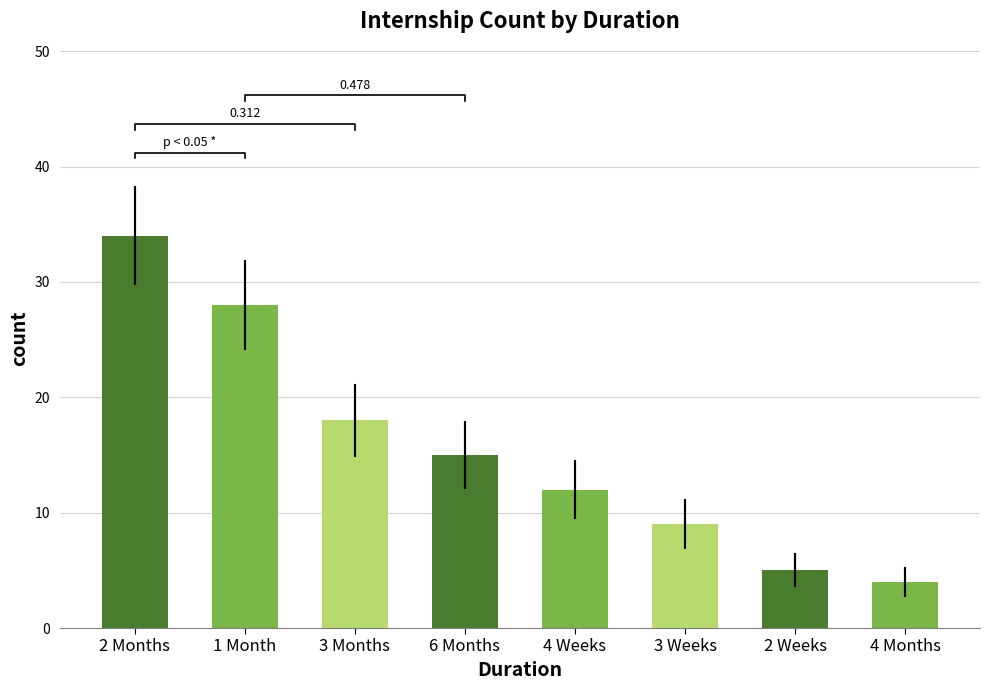

List the labels in order of value, smallest first.

4 Months, 2 Weeks, 3 Weeks, 4 Weeks, 6 Months, 3 Months, 1 Month, 2 Months